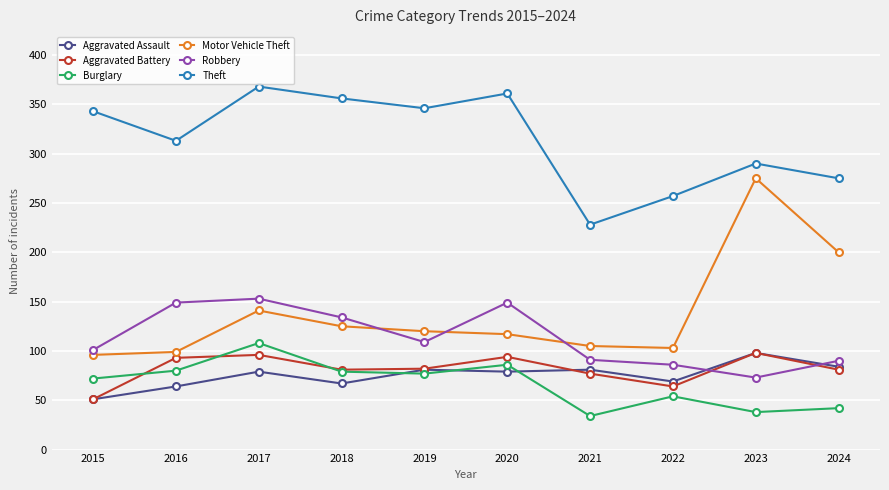

The Aggravated Battery series shows 98 at 2023. True or false?

True